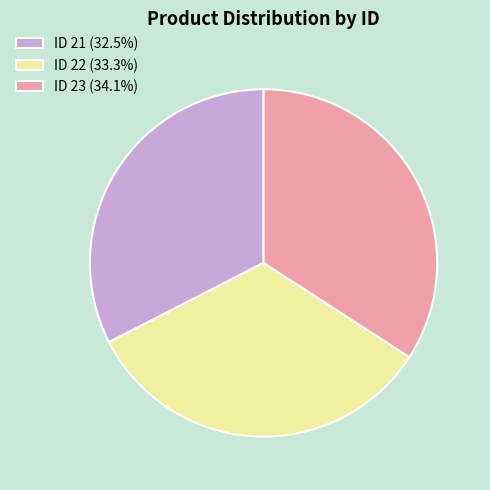

Approximately how many times larger is the value at ID 22 (33.3%) compared to ID 21 (32.5%)?

1.0